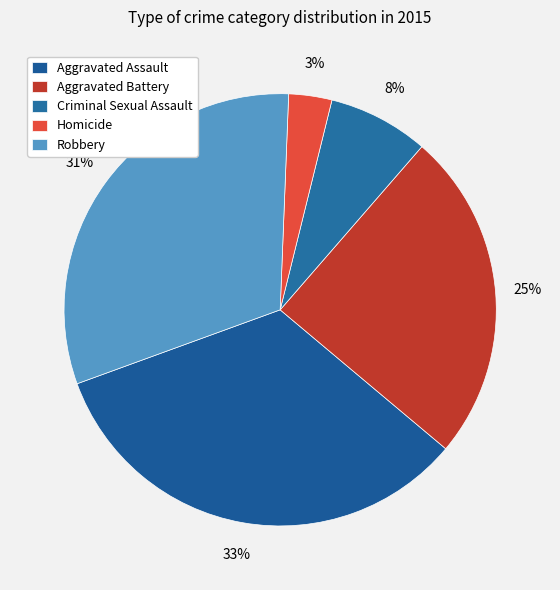

The Criminal Sexual Assault slice represents 1% of the pie. True or false?

False